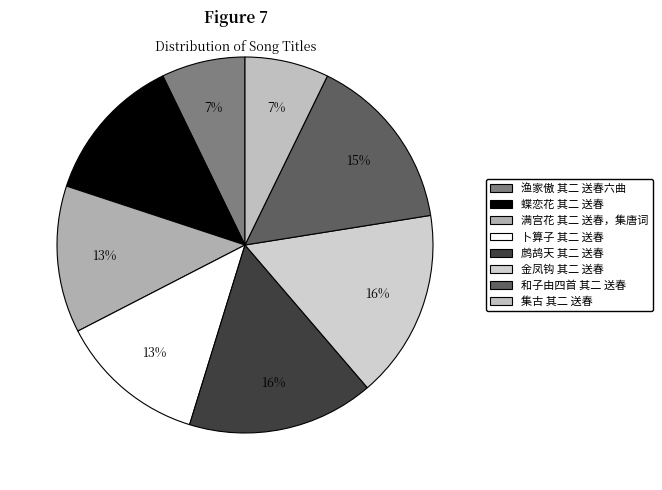

To the nearest percent, what portion does 满宫花 其二 送春，集唐词 represent?

13%